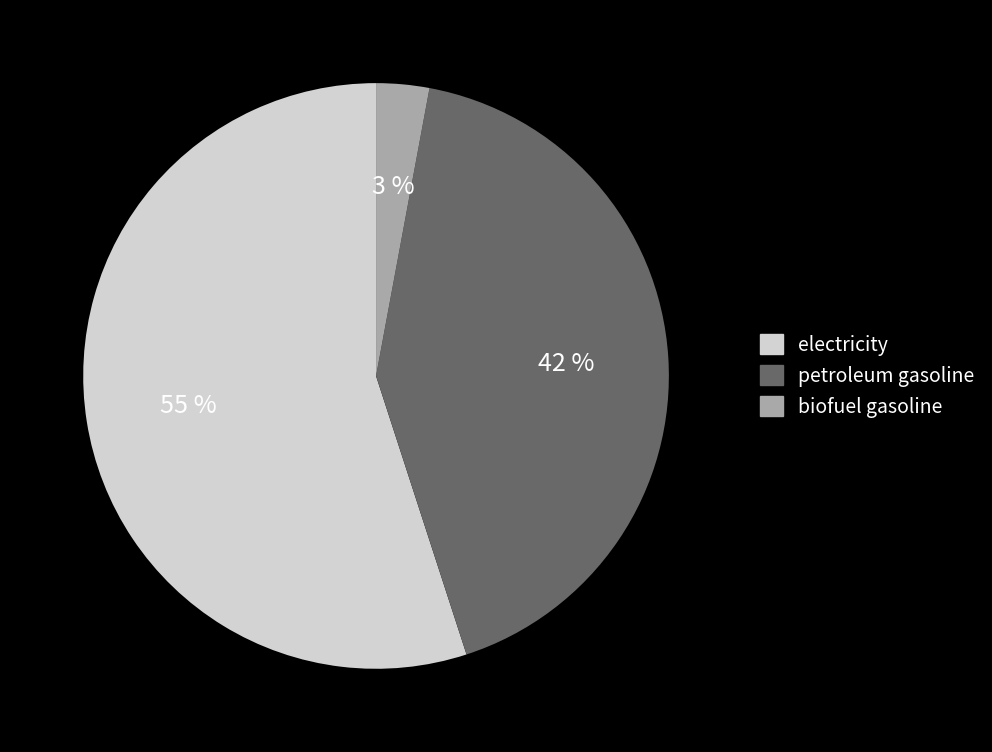

To the nearest percent, what portion does electricity represent?

55%